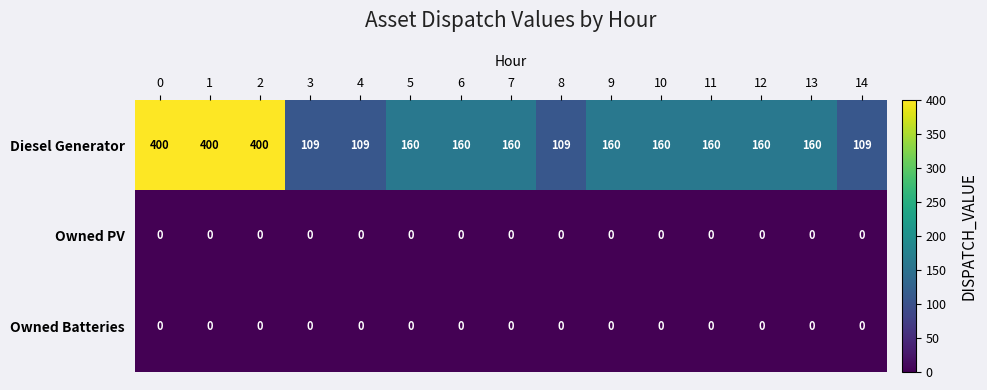

How many distinct data groups are displayed?

3